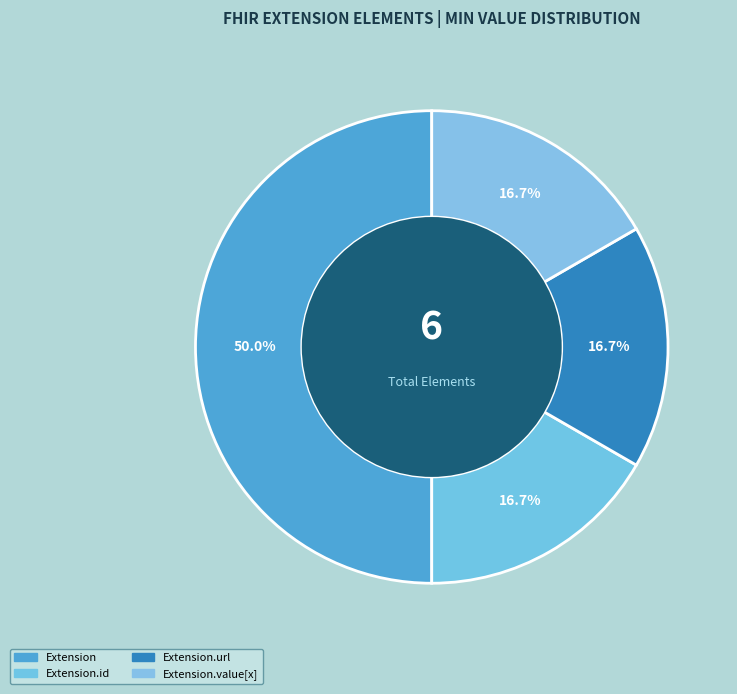

How many slices are in this pie chart?

4